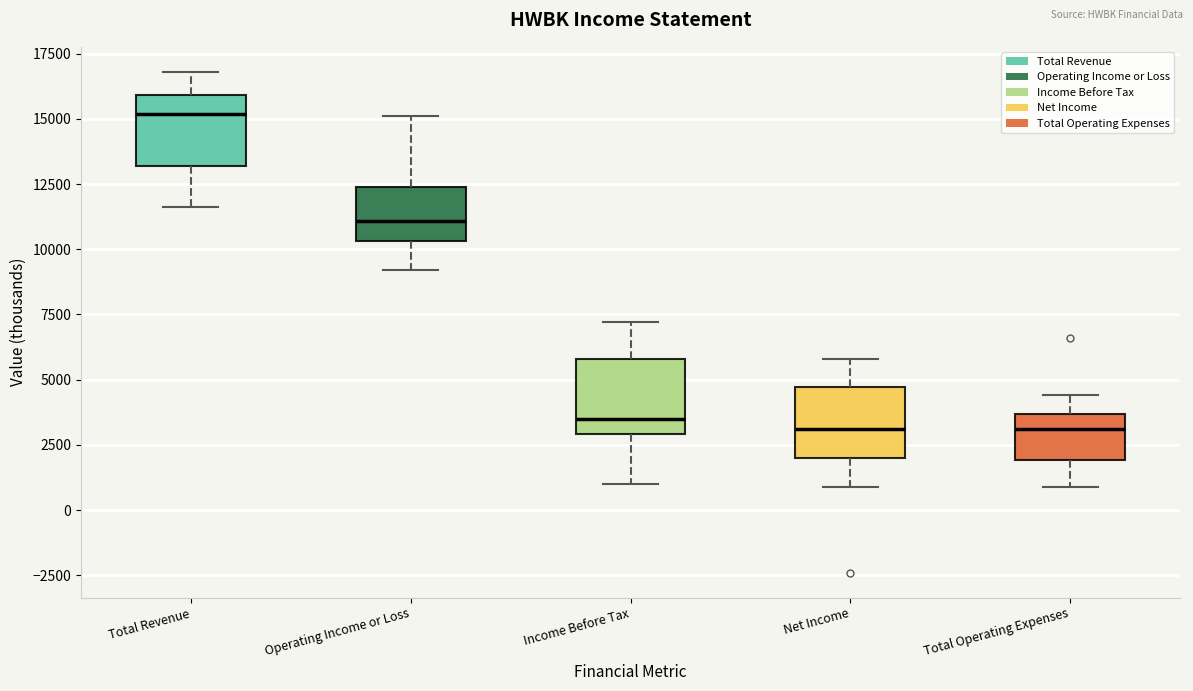

Reading left to right, transcribe this box plot: for each box, give where its median line is, the range the box spans, and where its two whiskers end, as read against the y-axis. The values are not printed on the chart, so give them approximately, as read against the axis.

Total Revenue: median 15000, box 13000 to 16000, whiskers 11500 to 17000
Operating Income or Loss: median 11000, box 10500 to 12500, whiskers 9000 to 15000
Income Before Tax: median 3500, box 3000 to 6000, whiskers 1000 to 7000
Net Income: median 3000, box 2000 to 4500, whiskers 1000 to 6000
Total Operating Expenses: median 3000, box 2000 to 3500, whiskers 1000 to 4500